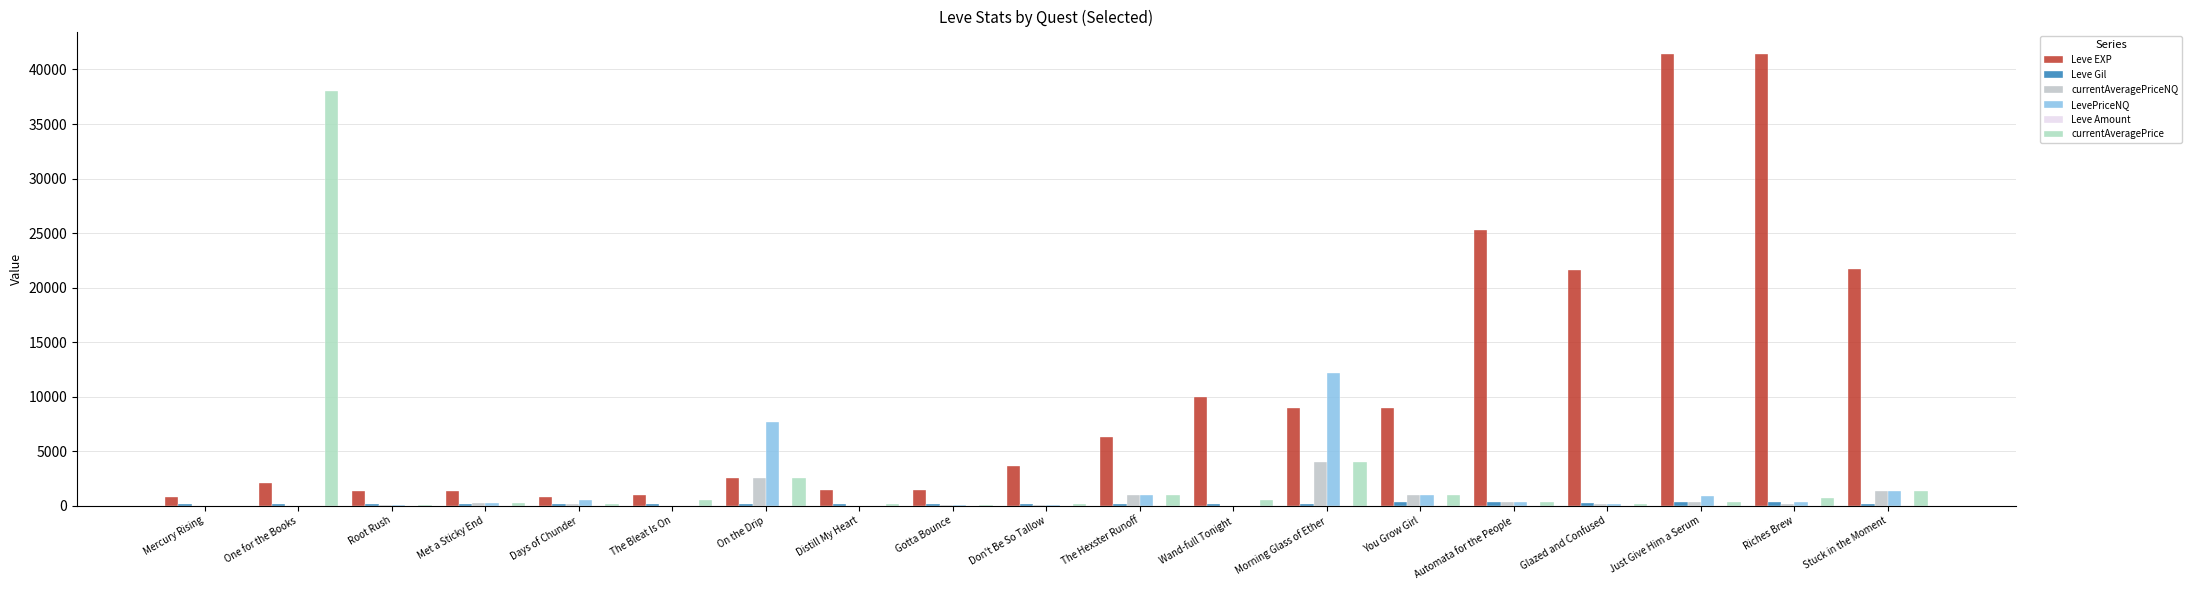

Are the bars horizontal?

No